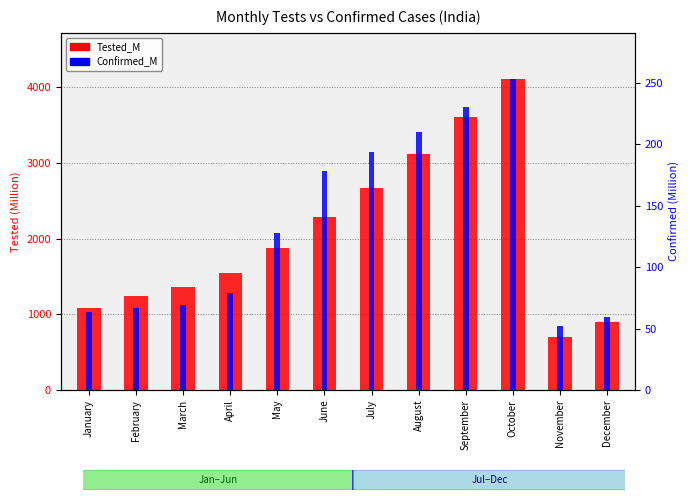

What are all the series names shown in the legend?

Tested_M, Confirmed_M